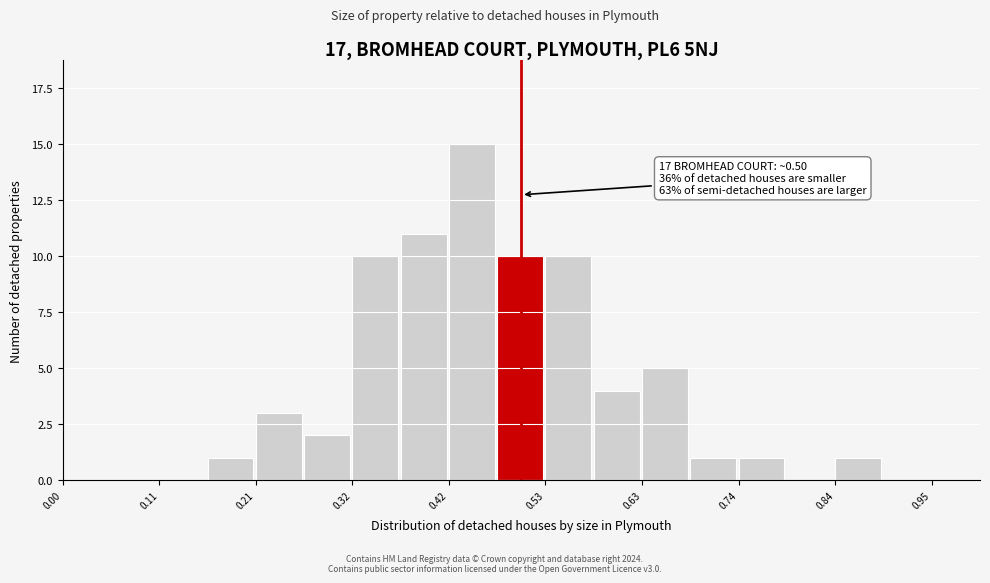

Read against the x-axis, roughly where is the centre of the tallest bar?

0.44